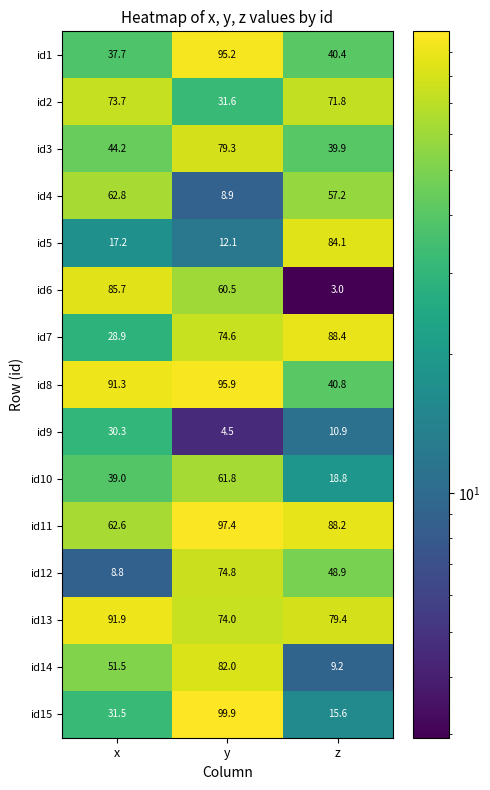

At how many categories does at least one series exceed 49?

3